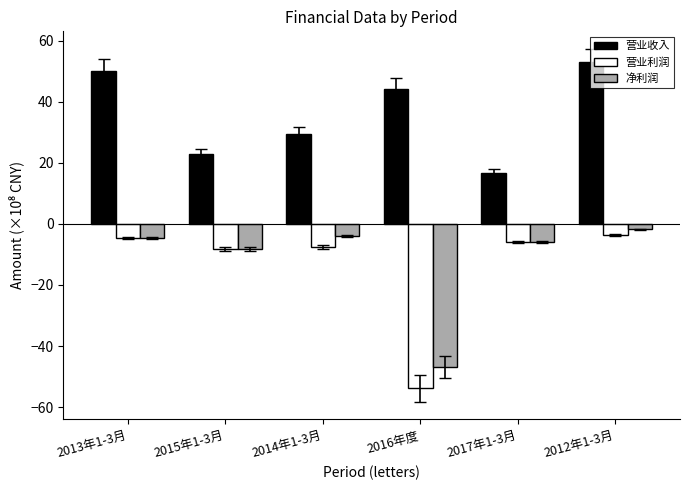

Where is 营业收入 nearest to the value 34?

2014年1-3月